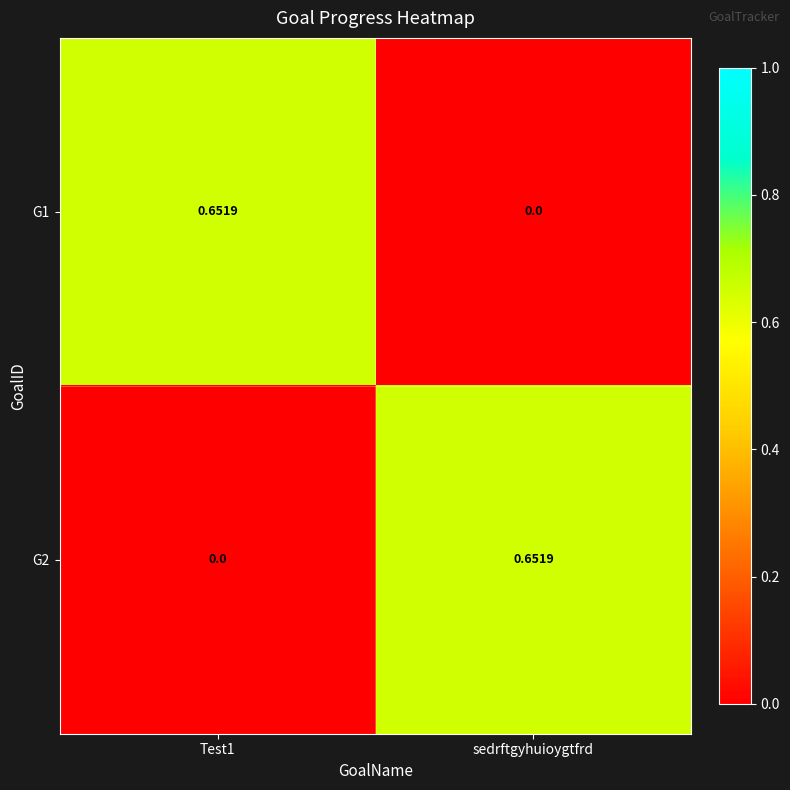

Where is G1 nearest to the value 0?

sedrftgyhuioygtfrd